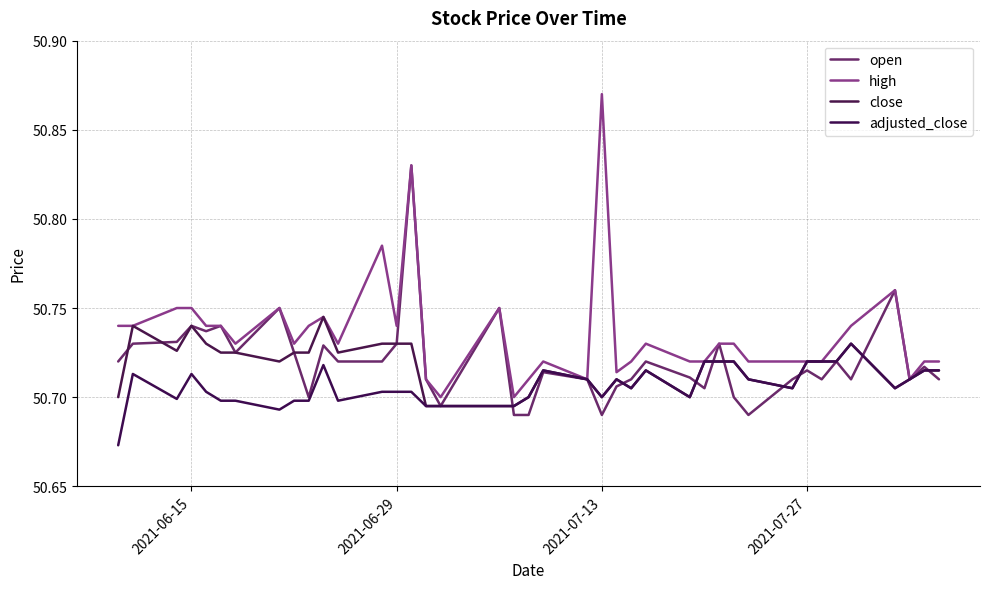

How many lines are shown in the chart?

4